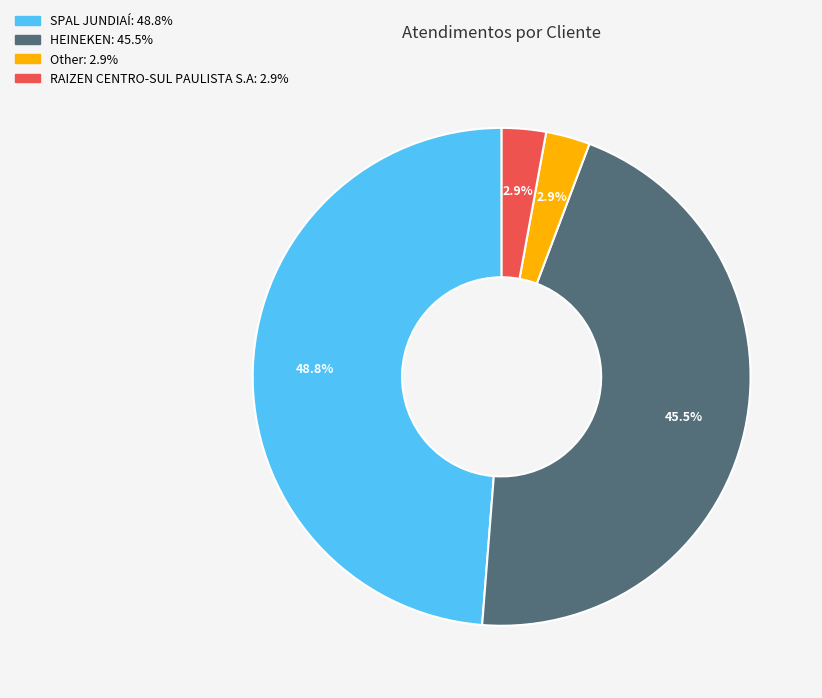

How many slices are in this pie chart?

4